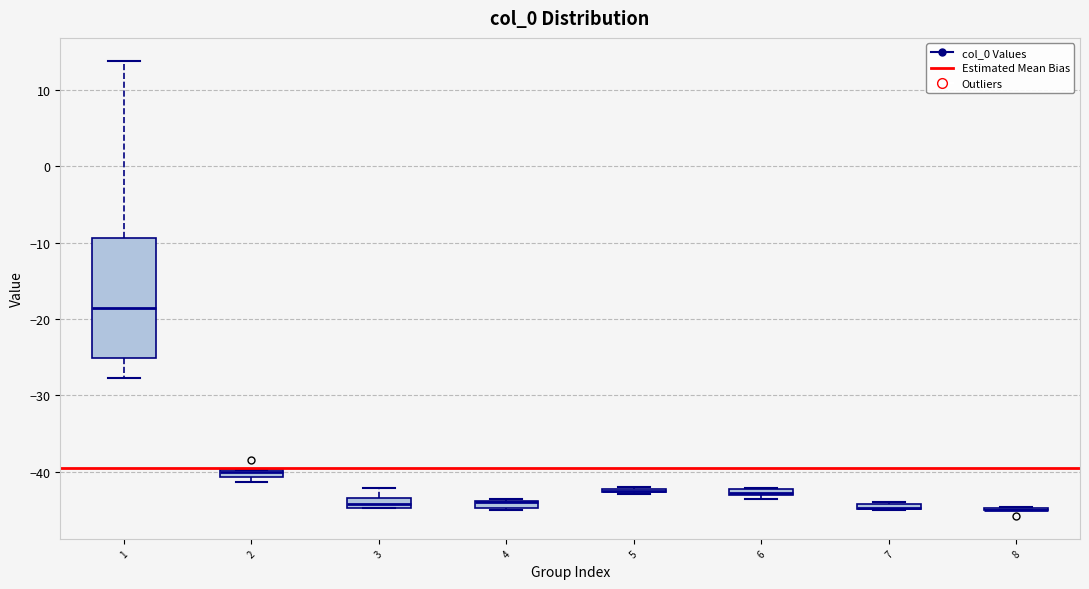

Which box is the tallest, from its lower edge to its upper edge?

1